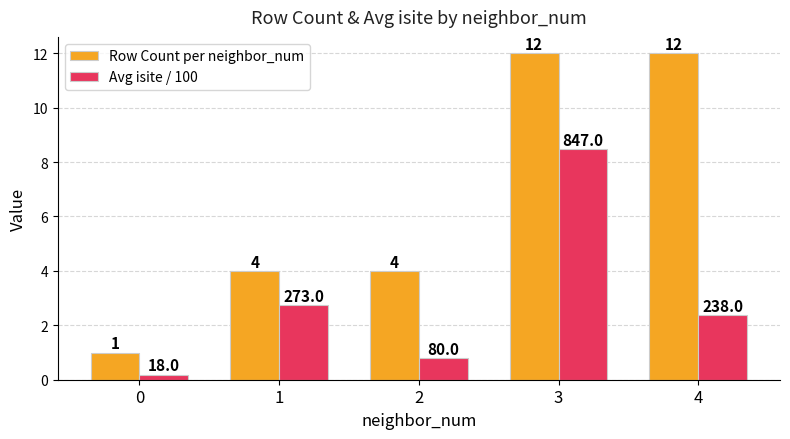

List the series in order of their overall mean, highest first.

Row Count per neighbor_num, Avg isite / 100